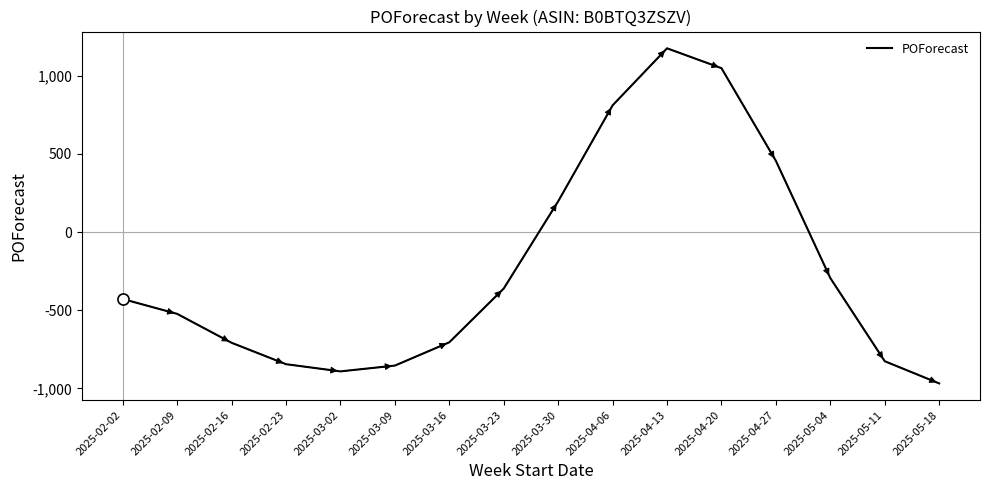

Is it true that the value at 2025-04-27 is 456?

True